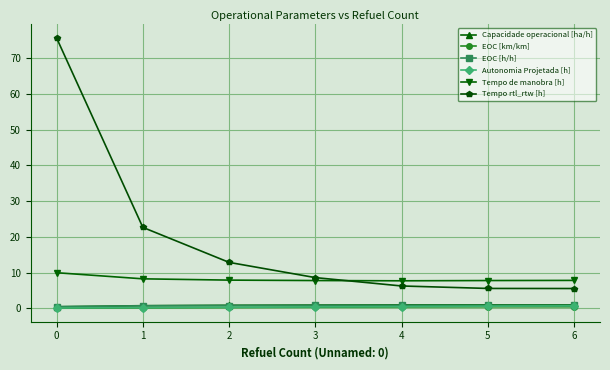

How many times do EOC [h/h] and Capacidade operacional [ha/h] cross each other?

1